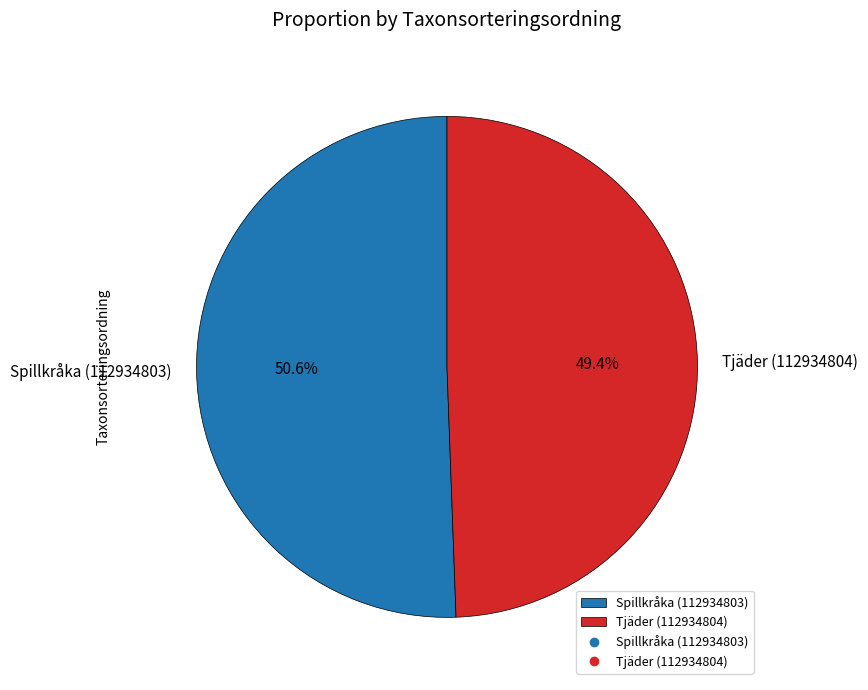

What is the largest slice in the pie chart?

Spillkråka (112934803)